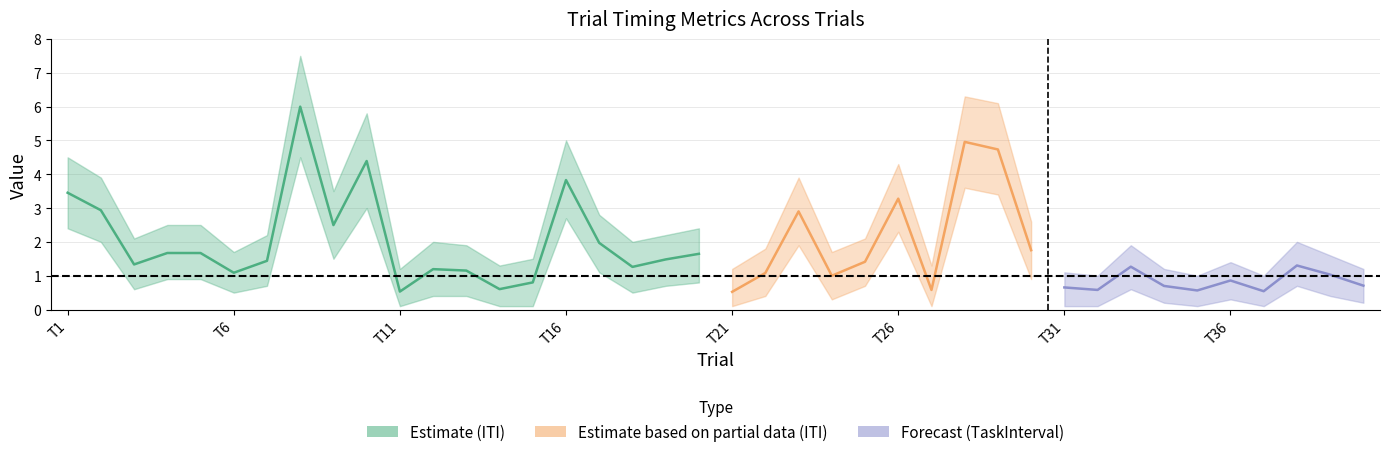

What value does the TaskInterval_upper series have at 2?

0.9